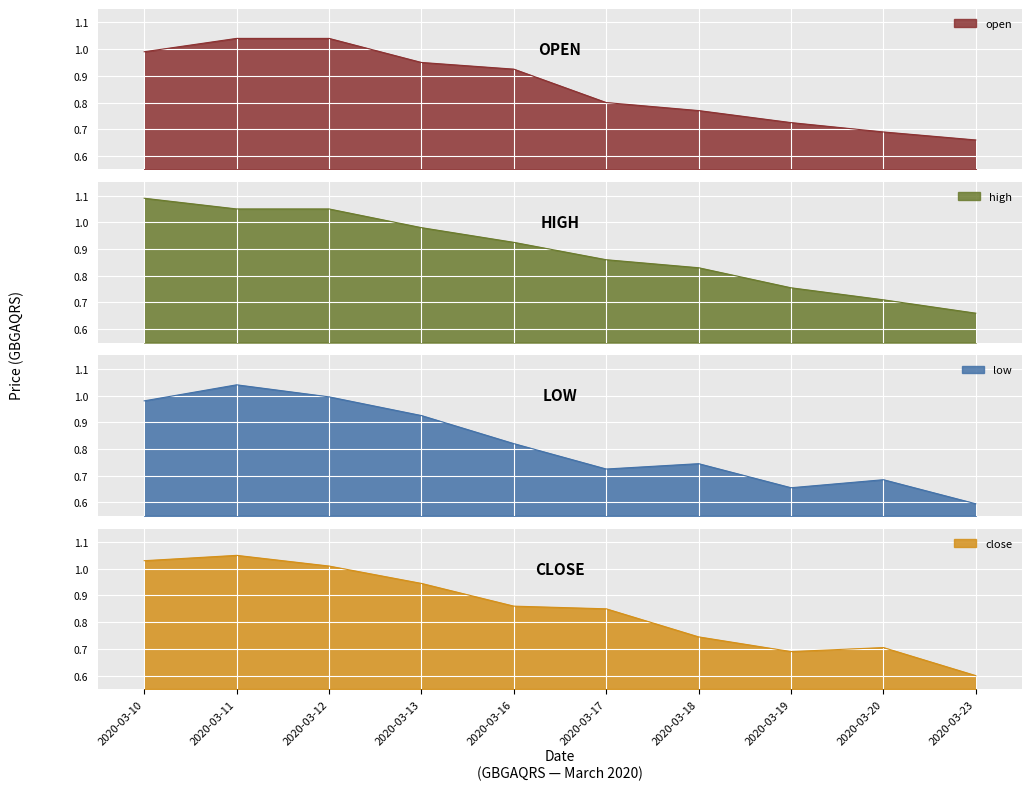

Which series changed the most between 2020-03-12 and 2020-03-19?

low